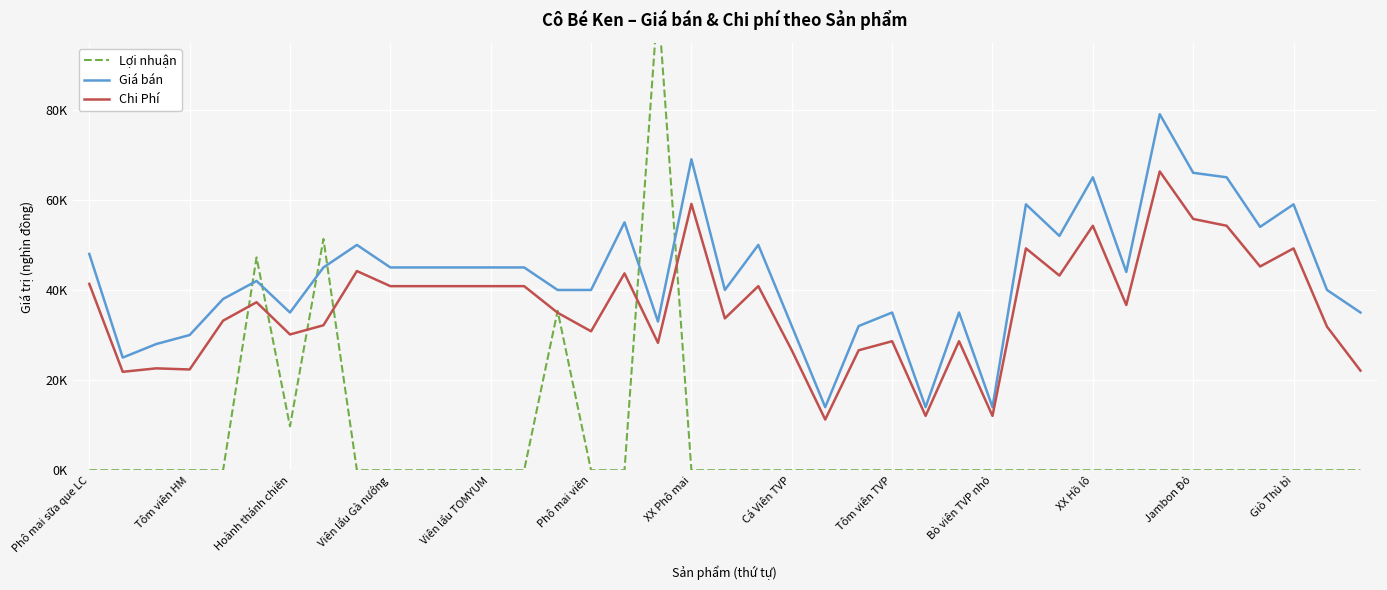

What is the difference between the second highest and second lowest values in the Chi Phí series?

47.0